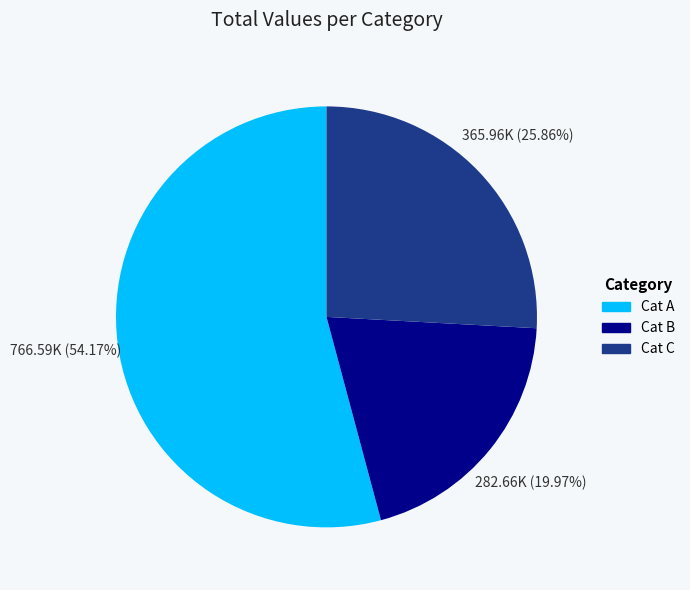

To the nearest percent, what is the average slice percentage?

33%